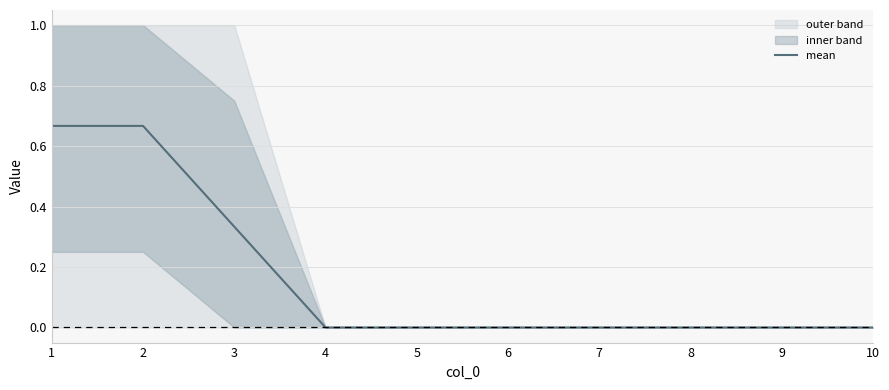

True or false: the data has more than 2 interior local peaks.

False